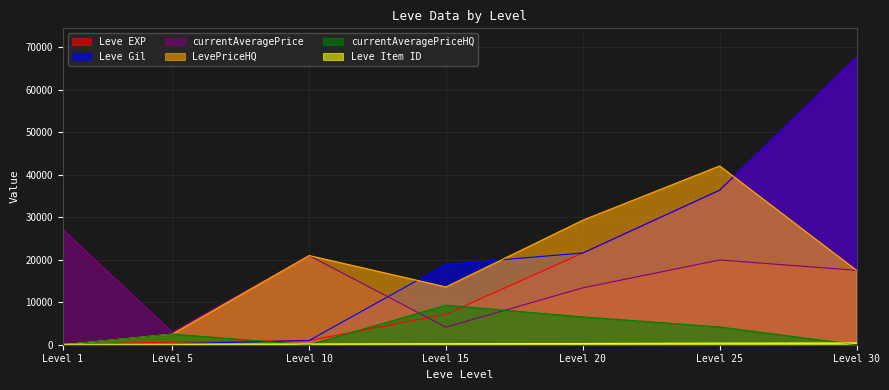

What is the value of the Leve EXP point at the 5th from the left?

21600